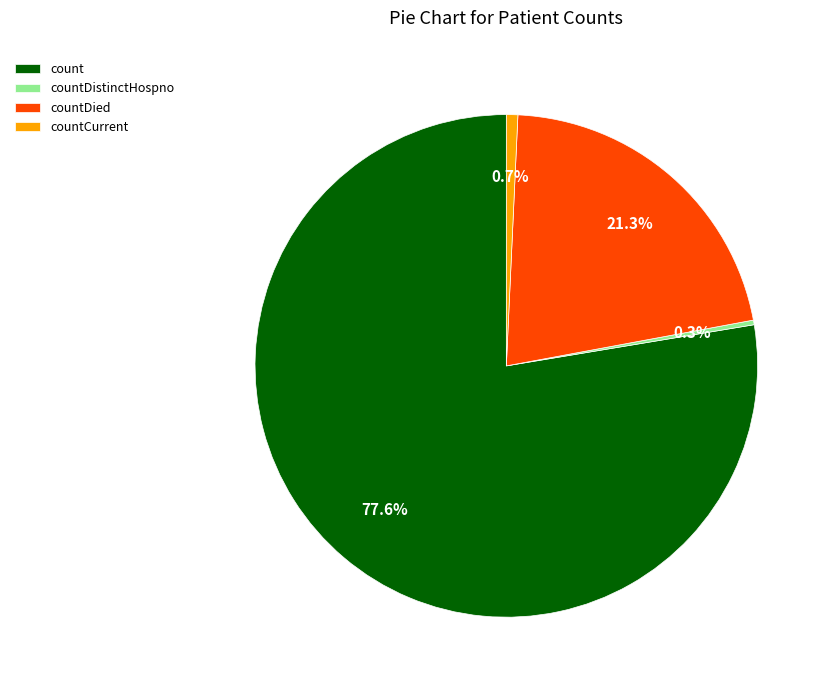

Which slice is the largest?

count